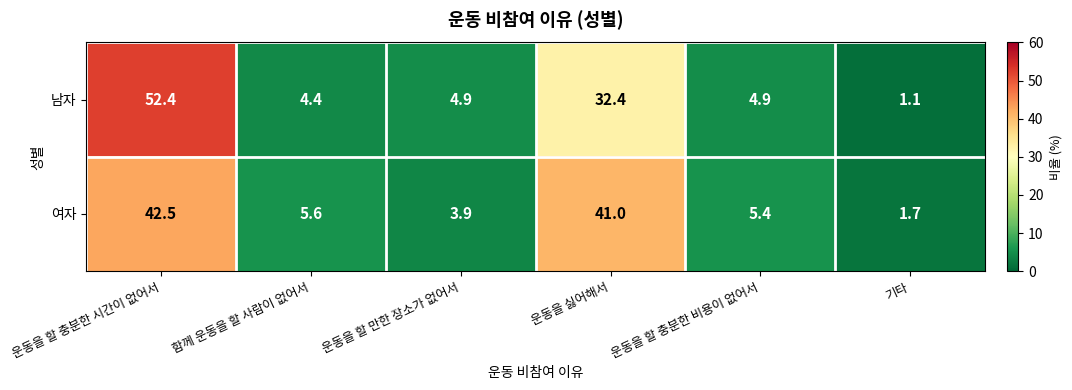

Is it true that 남자 equals 4.9 at 운동을 할 만한 장소가 없어서?

True